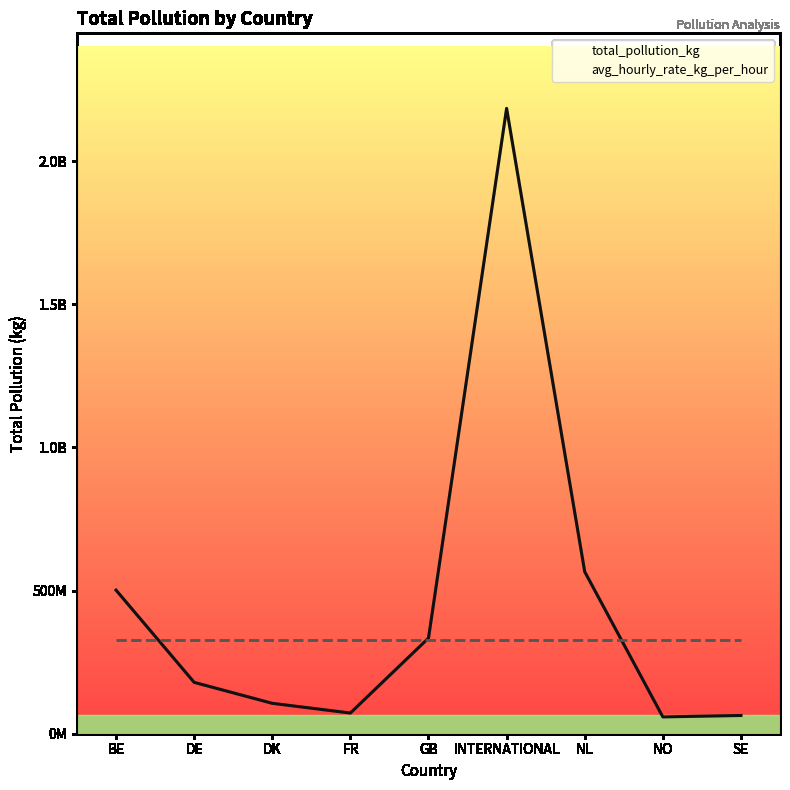

After their last crossing, which series has the higher values: total_pollution_kg or avg_hourly_rate_kg_per_hour?

avg_hourly_rate_kg_per_hour